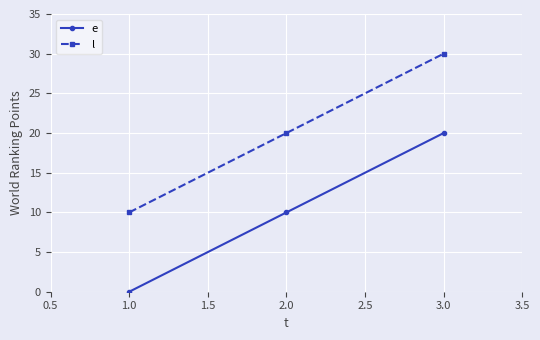

How many categories are shown in the chart?

3